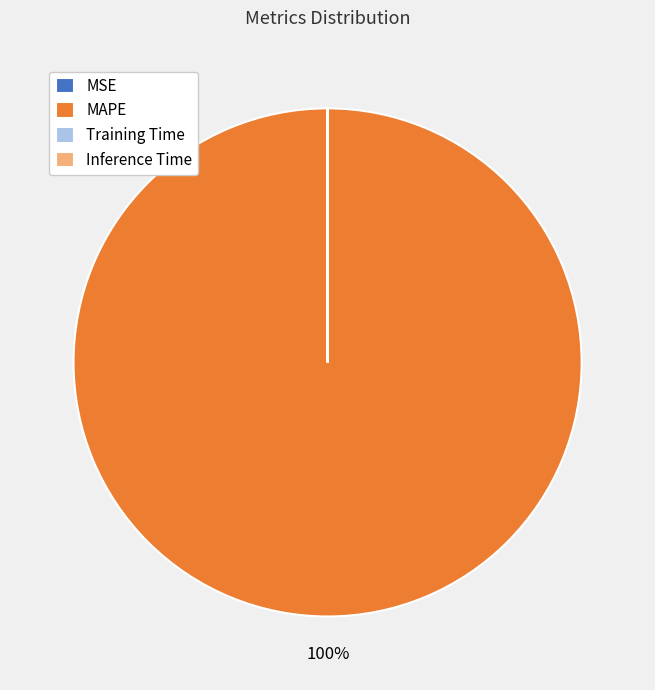

To the nearest percent, what portion does MAPE represent?

100%